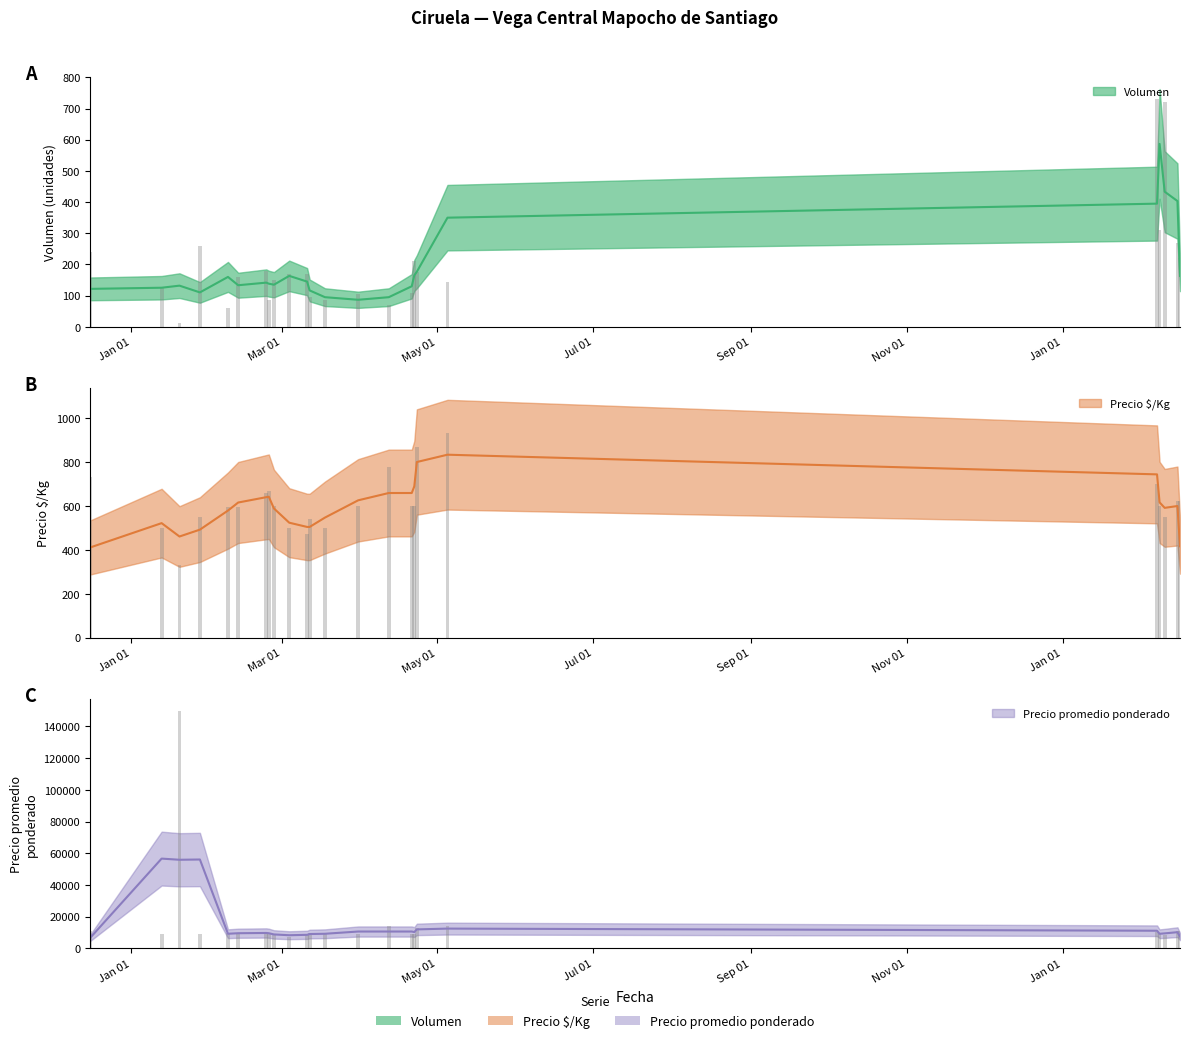

What is the label of the 3rd bar from the left?

2021-01-20